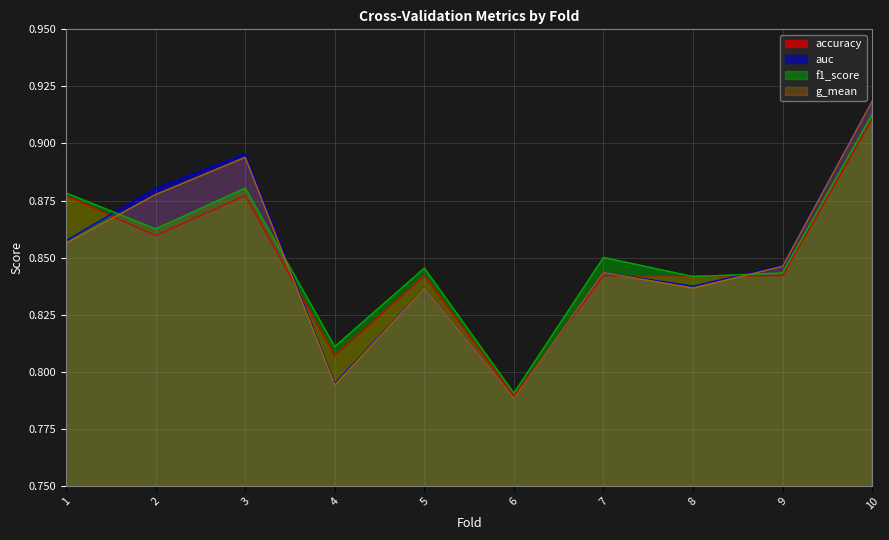

What is the difference between the second highest and minimum values in the auc series?

0.1